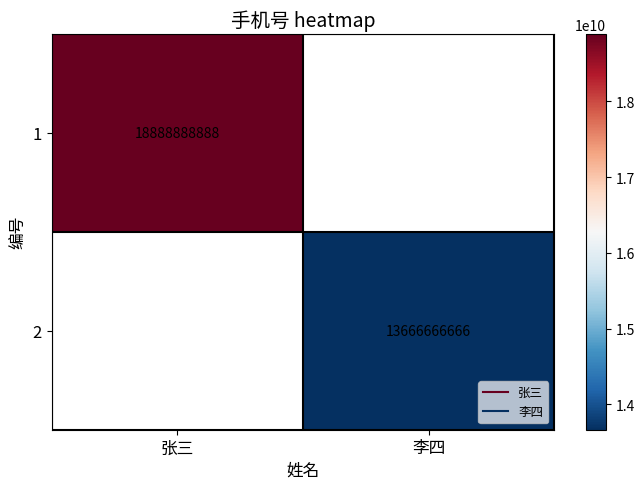

Which has a higher value, 李四 or 张三?

张三